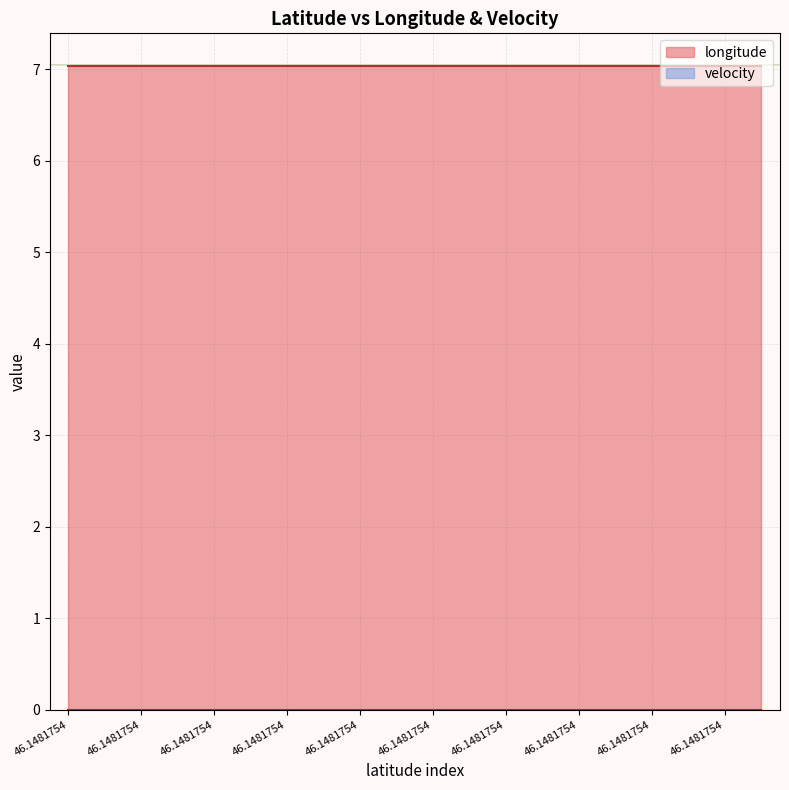

Reading left to right, what are all the values shown in this chart?

longitude: 46.1481754=7.0	46.1481754=7.0	46.1481754=7.0	46.1481754=7.0	46.1481754=7.0	46.1481754=7.0	46.1481754=7.0	46.1481754=7.0	46.1481754=7.0	46.1481754=7.0	46.1481754=7.0	46.1481754=7.0	46.1481754=7.0	46.1481754=7.0	46.1481754=7.0	46.1481754=7.0	46.1481754=7.0	46.1481754=7.0	46.1481754=7.0	46.1481754=7.0
velocity: 46.1481754=0.0	46.1481754=0.0	46.1481754=0.0	46.1481754=0.0	46.1481754=0.0	46.1481754=0.0	46.1481754=0.0	46.1481754=0.0	46.1481754=0.0	46.1481754=0.0	46.1481754=0.0	46.1481754=0.0	46.1481754=0.0	46.1481754=0.0	46.1481754=0.0	46.1481754=0.0	46.1481754=0.0	46.1481754=0.0	46.1481754=0.0	46.1481754=0.0